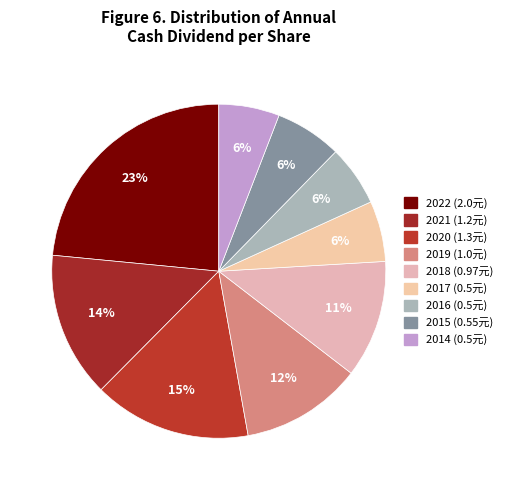

Count the number of slices in the pie.

9